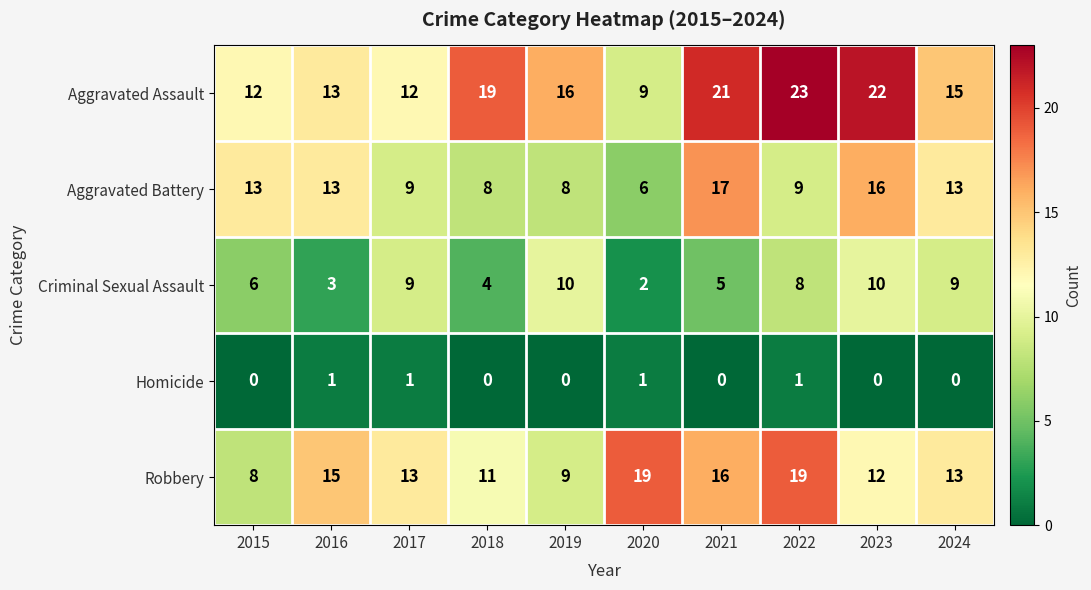

What is the sum of all Criminal Sexual Assault values?

66